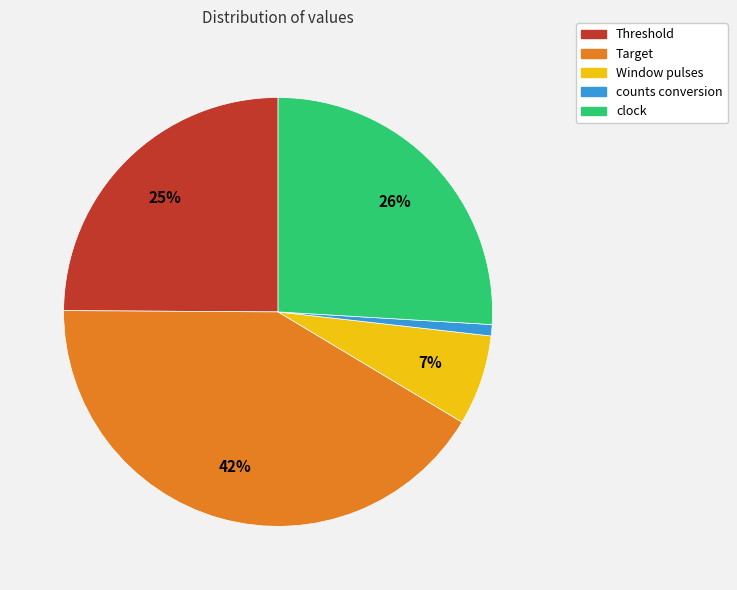

Is the sum of clock and Threshold greater than half?

Yes